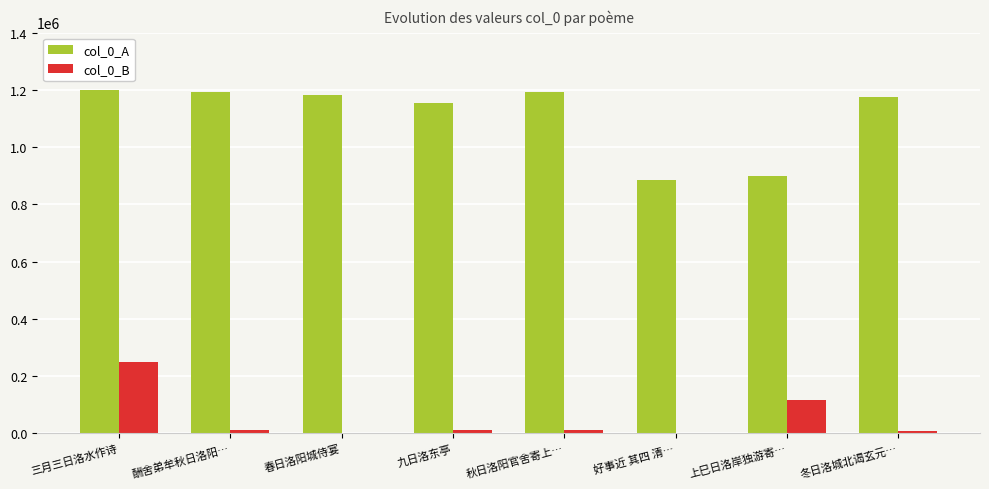

True or false: col_0_A has a value of 1182304 at 春日洛阳城侍宴.

True